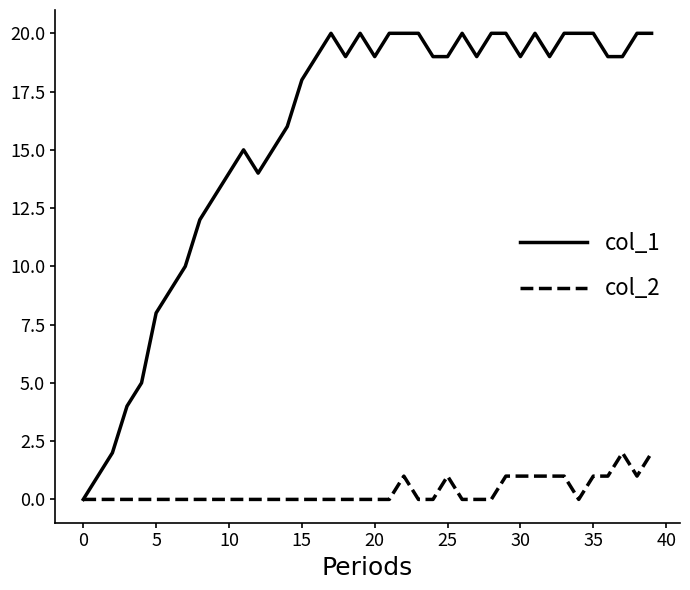

What is the maximum value shown in the chart?

20